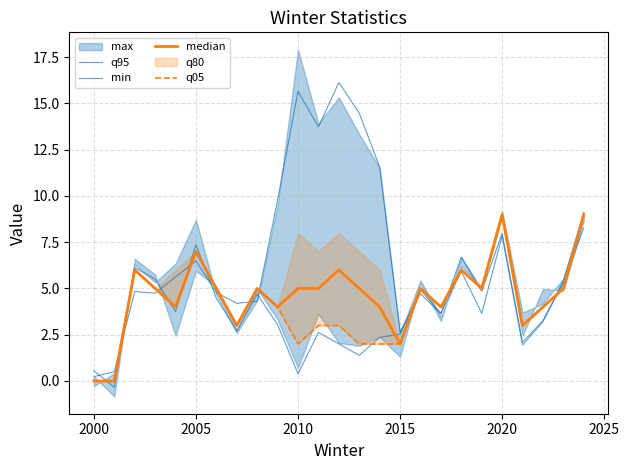

Is the value of median at 21 greater than the value of q05 at 9?

No